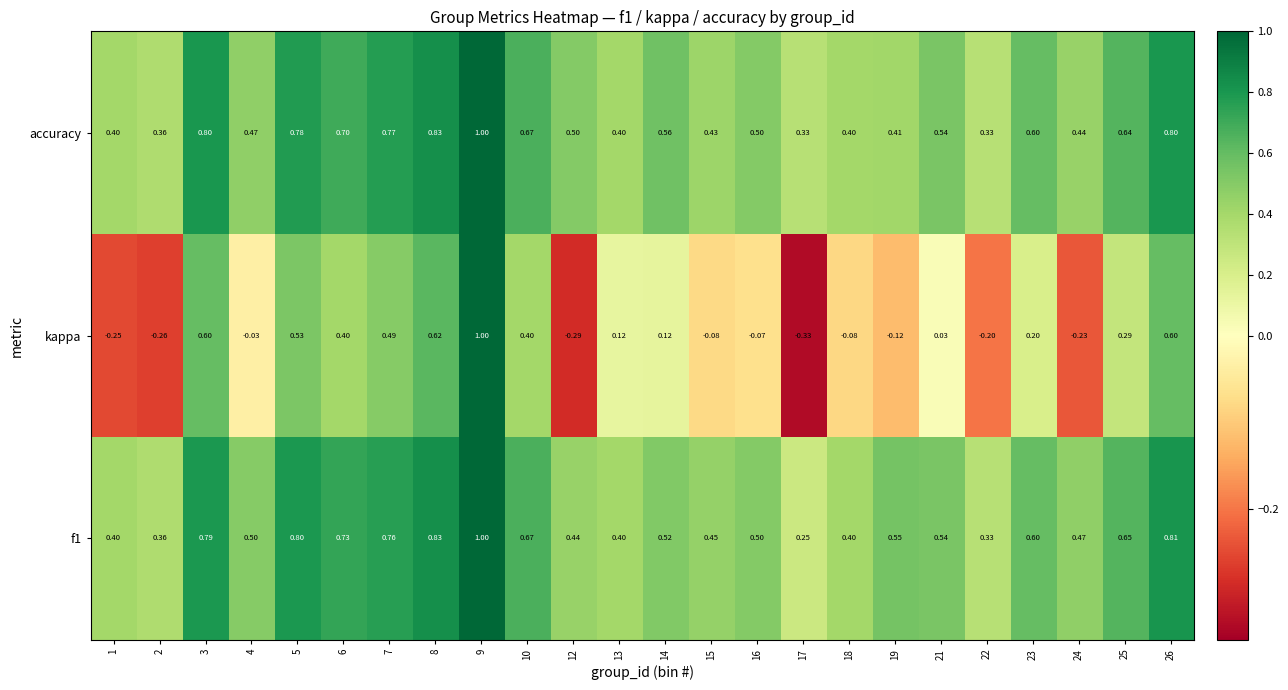

Which series changed the most between 1 and 26?

kappa